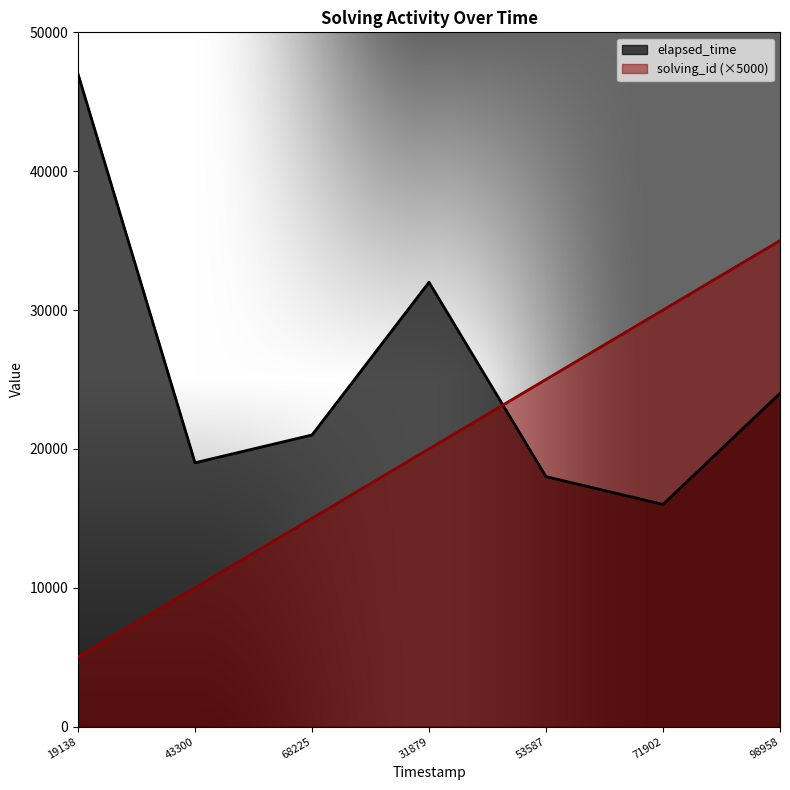

Which series ends up on top after the final intersection of solving_id (×5000) and elapsed_time?

solving_id (×5000)